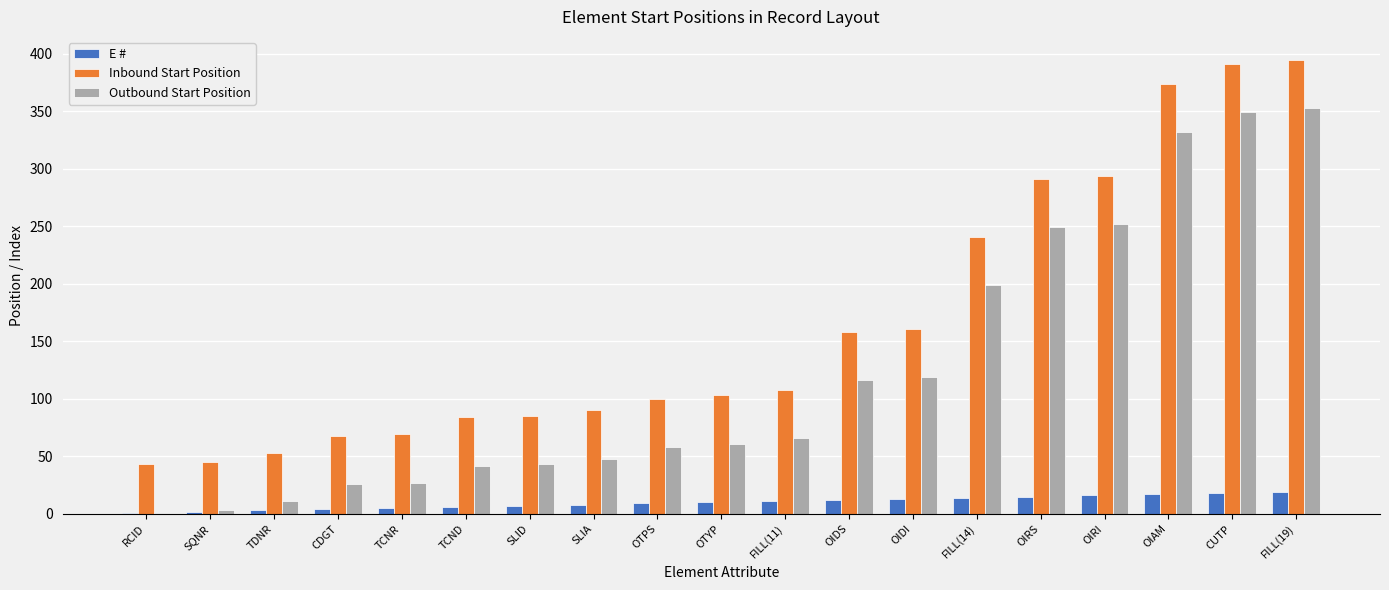

Where is Outbound Start Position nearest to the value 177?

FILL(14)